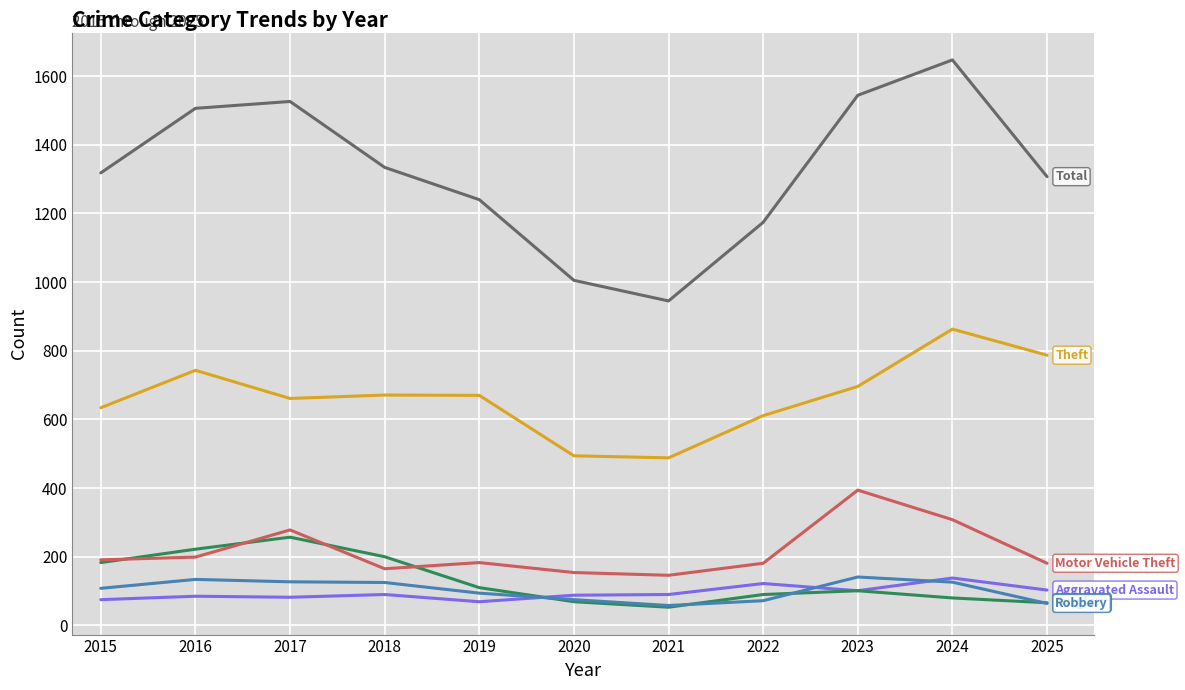

What is the spread (max minus min) of values at 2021?

892